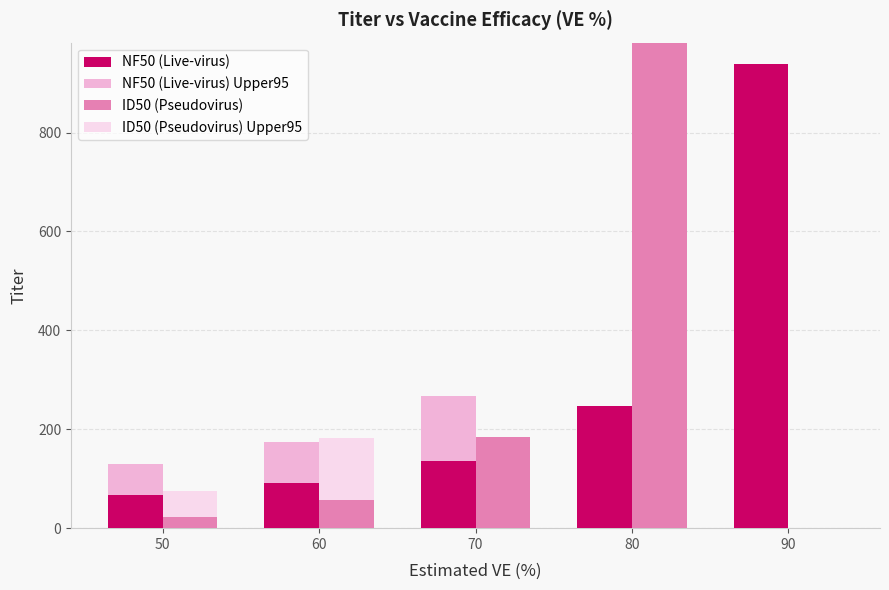

What is the value of the NF50 (Live-virus) Upper95 bar at the 2nd from the left?

84